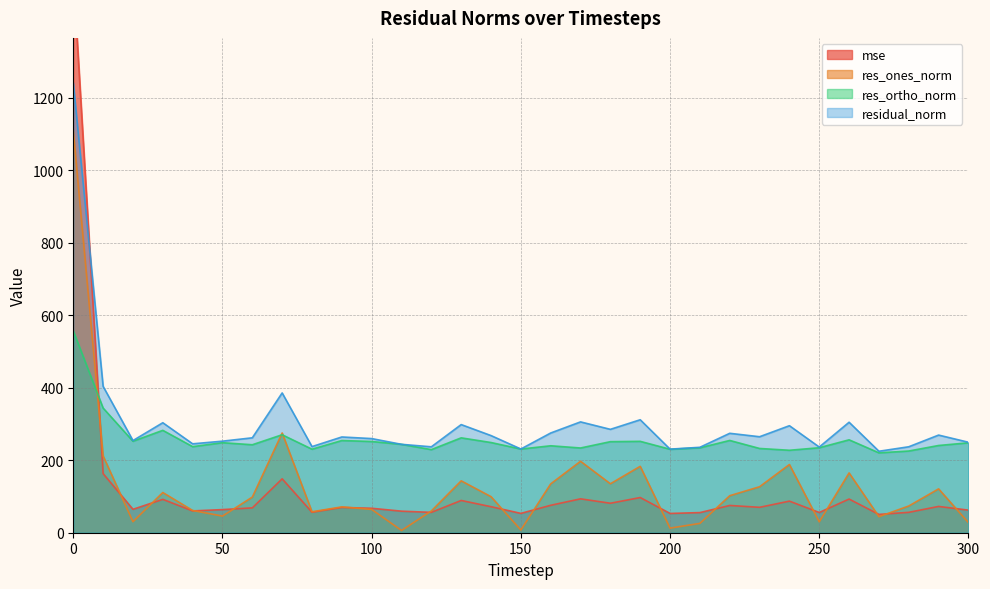

Between which two adjacent categories do mse and residual_norm first intersect?

0 and 10